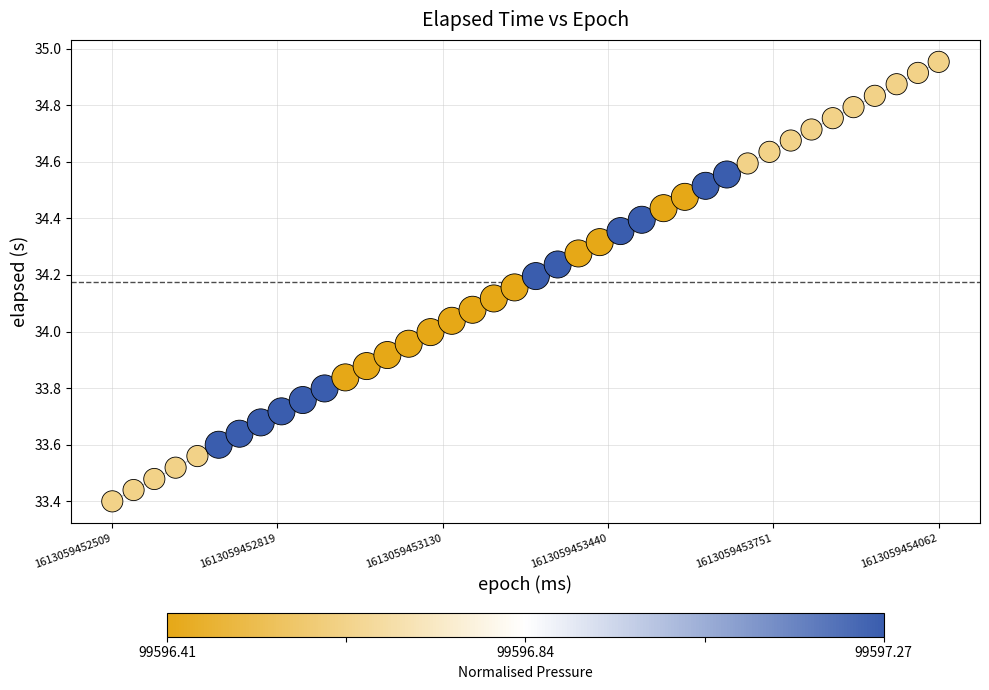

What is the range of Y values (max minus min)?

1.6